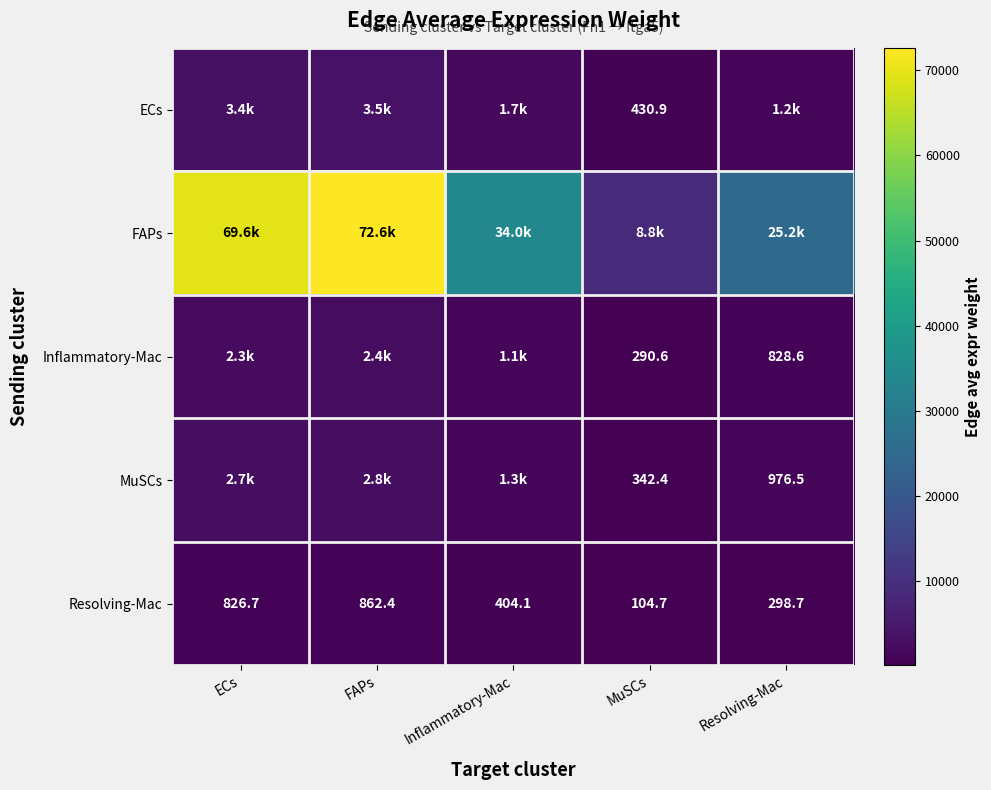

Count the number of categories in the chart.

5